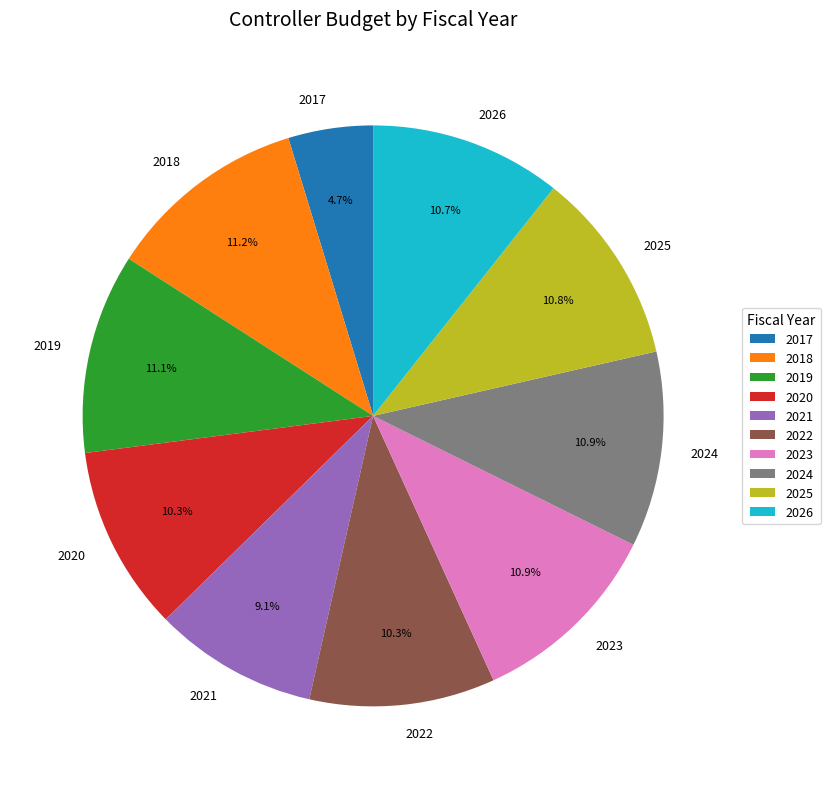

Does 2026 represent more than half of the total?

No